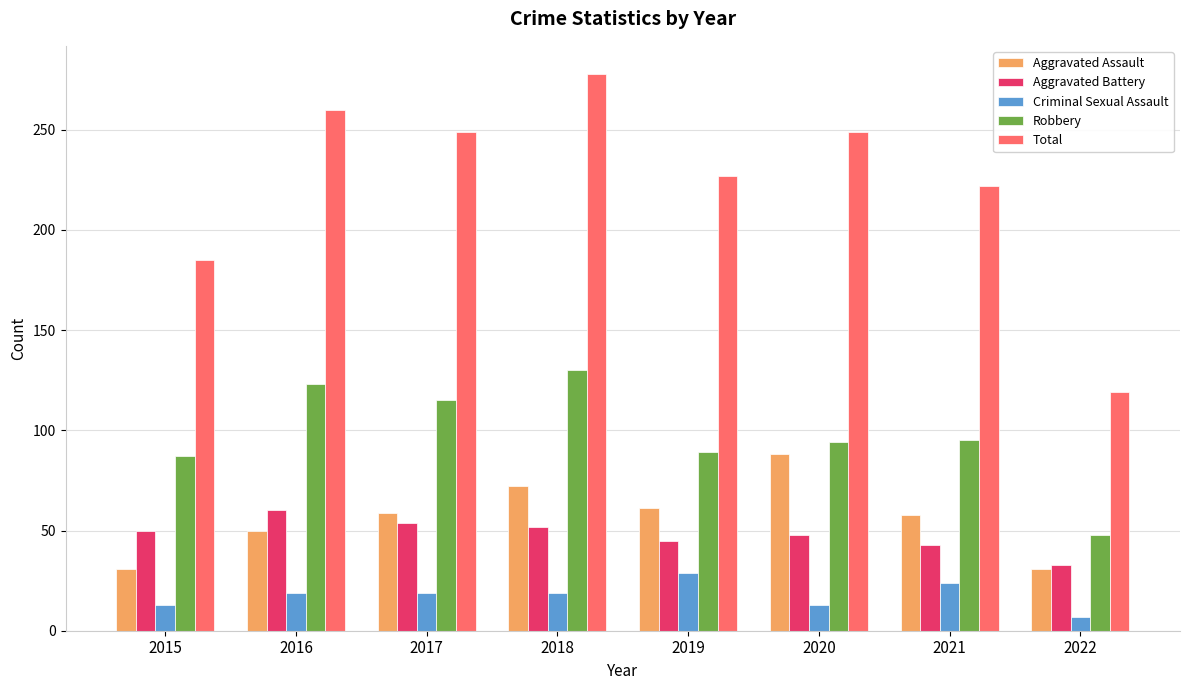

How many bars are there in total?

40